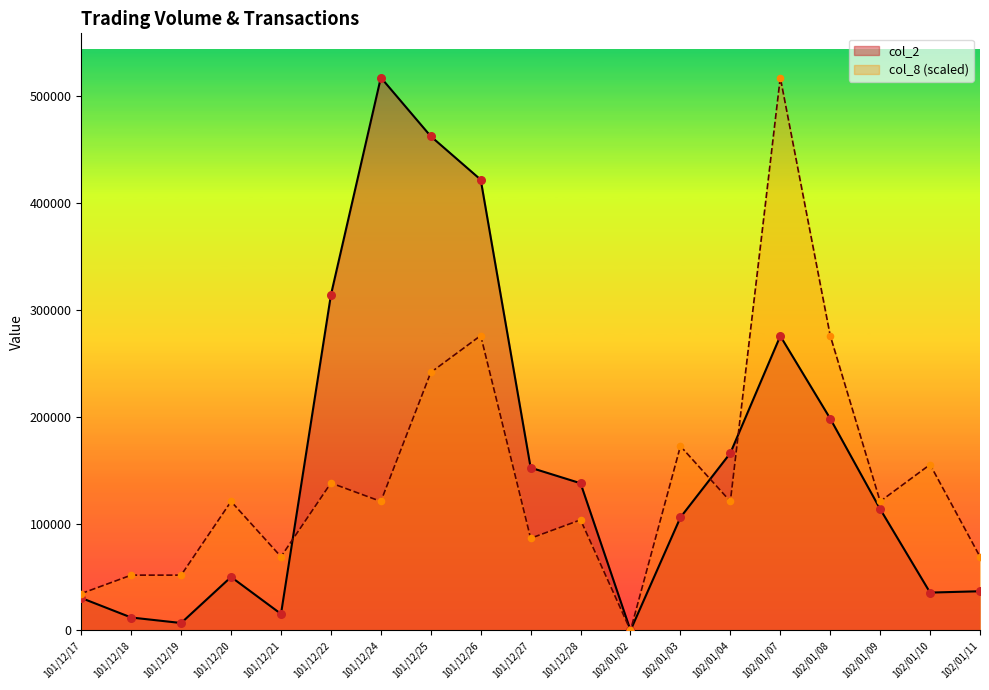

Which series contains the lowest Y value?

col_2